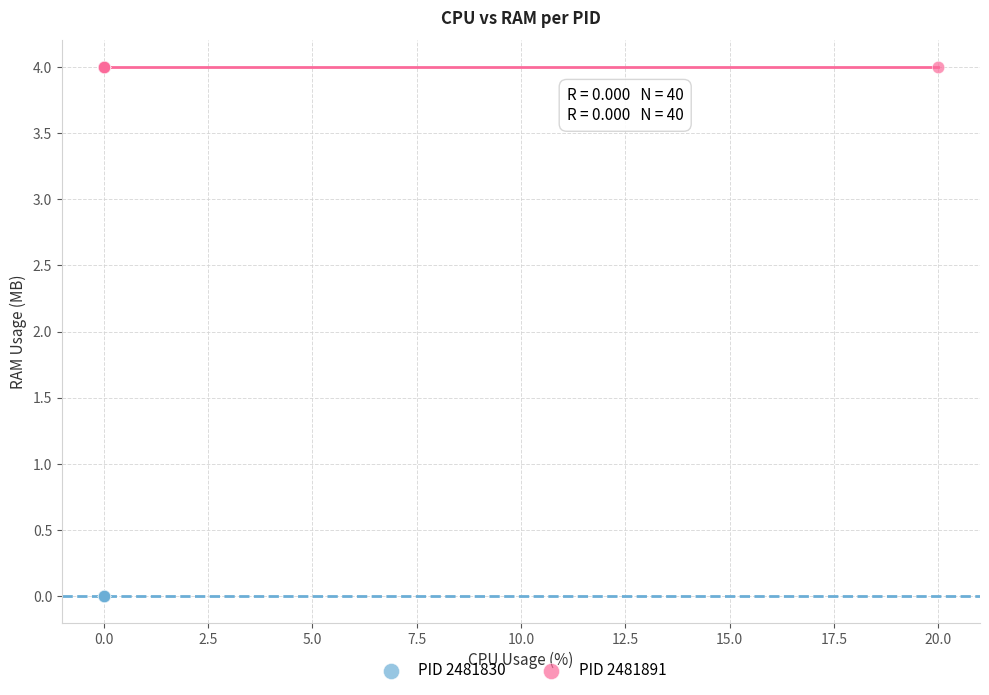

Which series contains the lowest Y value?

PID 2481830